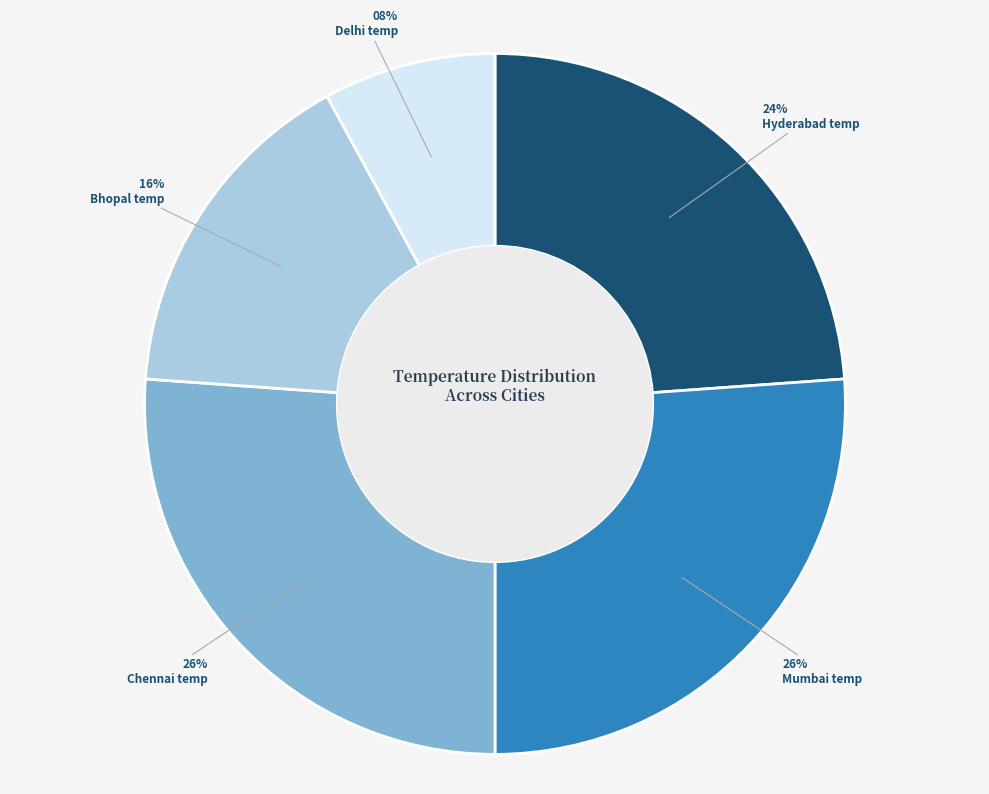

To the nearest percent, what is the average slice percentage?

20%